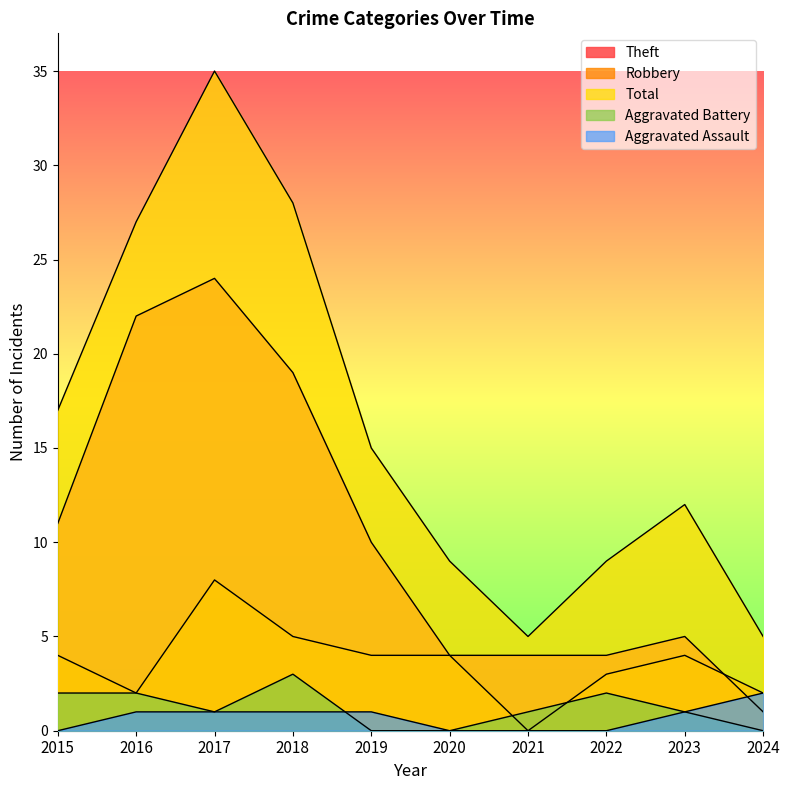

True or false: Aggravated Assault has a value of 1 at 2018.

True